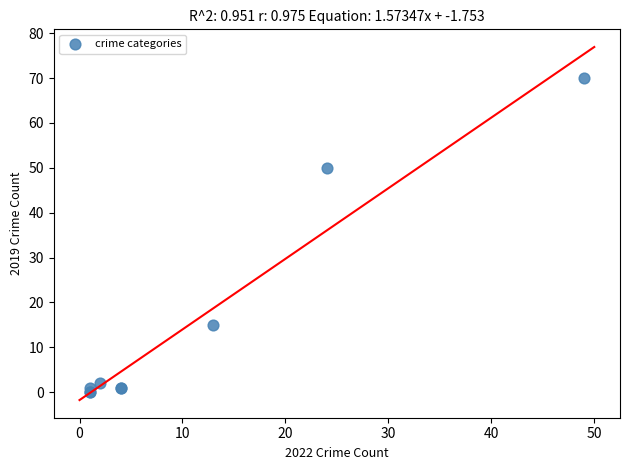

What Y value in the scatter plot is closest to 35?

50